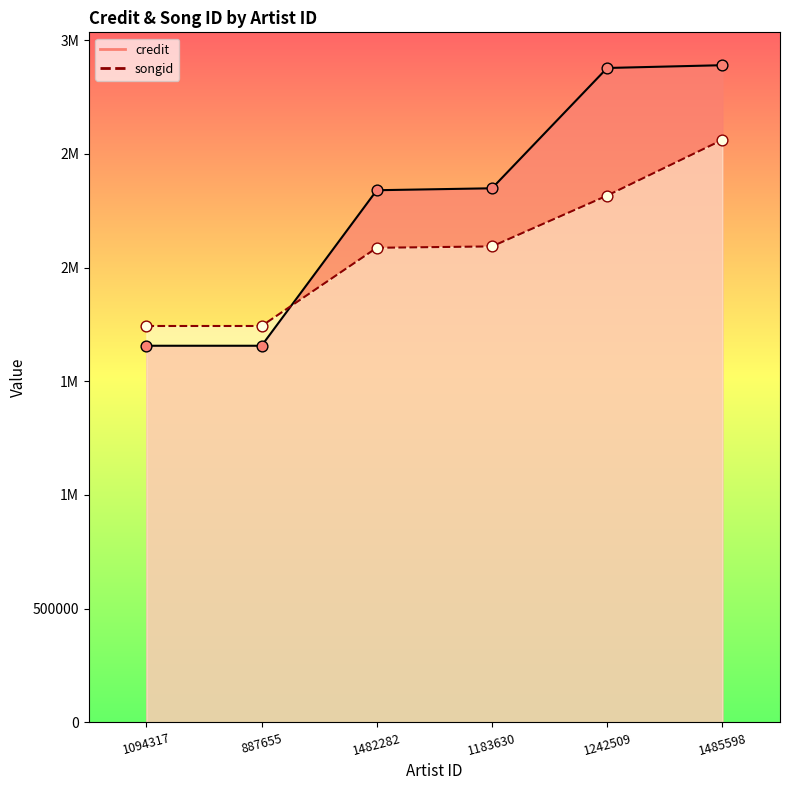

Which series has the largest total across all categories?

credit